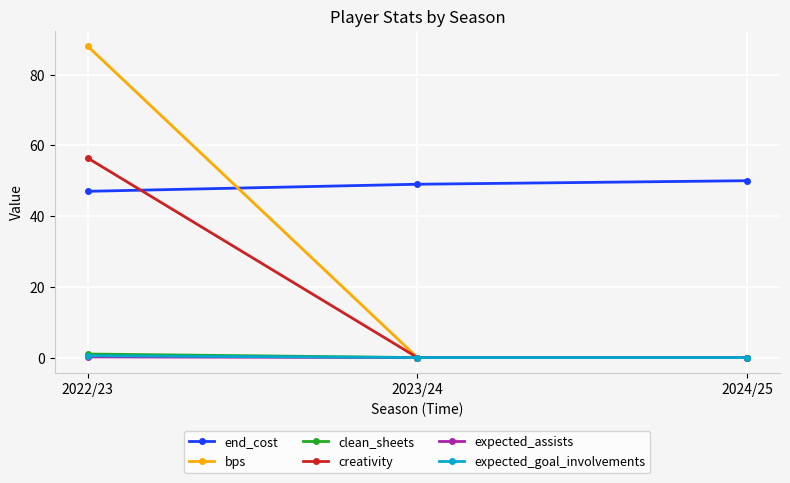

True or false: bps has a value of 38.8 at 2024/25.

False